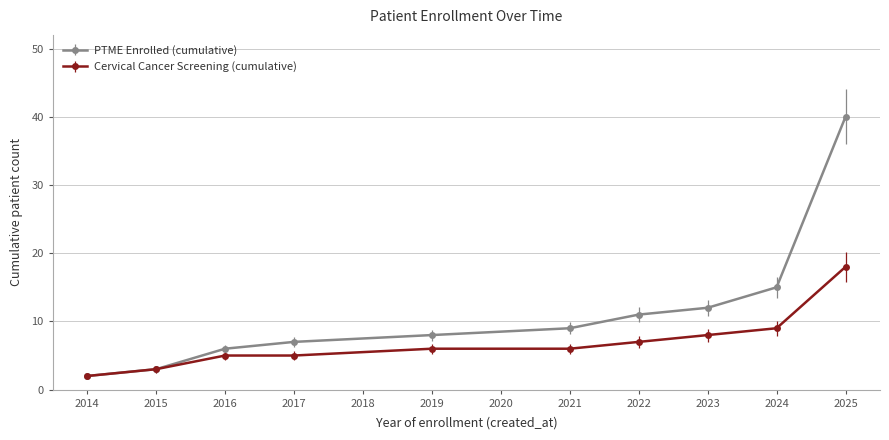

What is the value of the PTME Enrolled (cumulative) point at the 4th from the left?

7